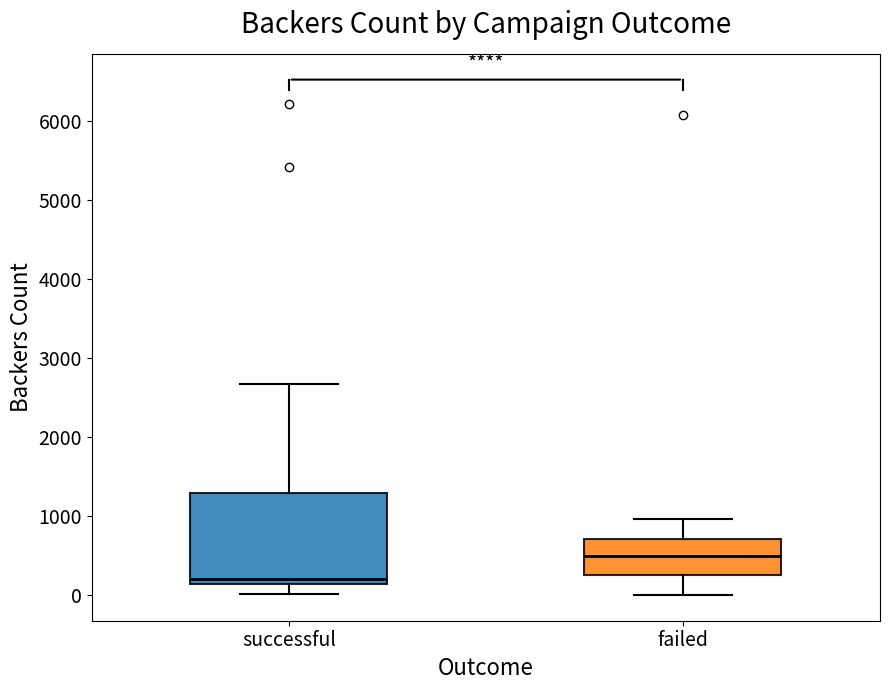

Reading left to right, transcribe this box plot: for each box, give where its median line is, the range the box spans, and where its two whiskers end, as read against the y-axis. The values are not printed on the chart, so give them approximately, as read against the axis.

successful: median 200, box 100 to 1300, whiskers 0 to 2700
failed: median 500, box 200 to 700, whiskers 0 to 1000